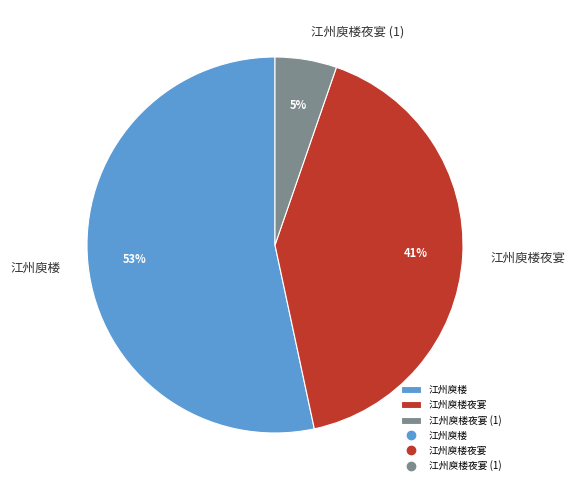

What is the majority slice?

江州庾楼